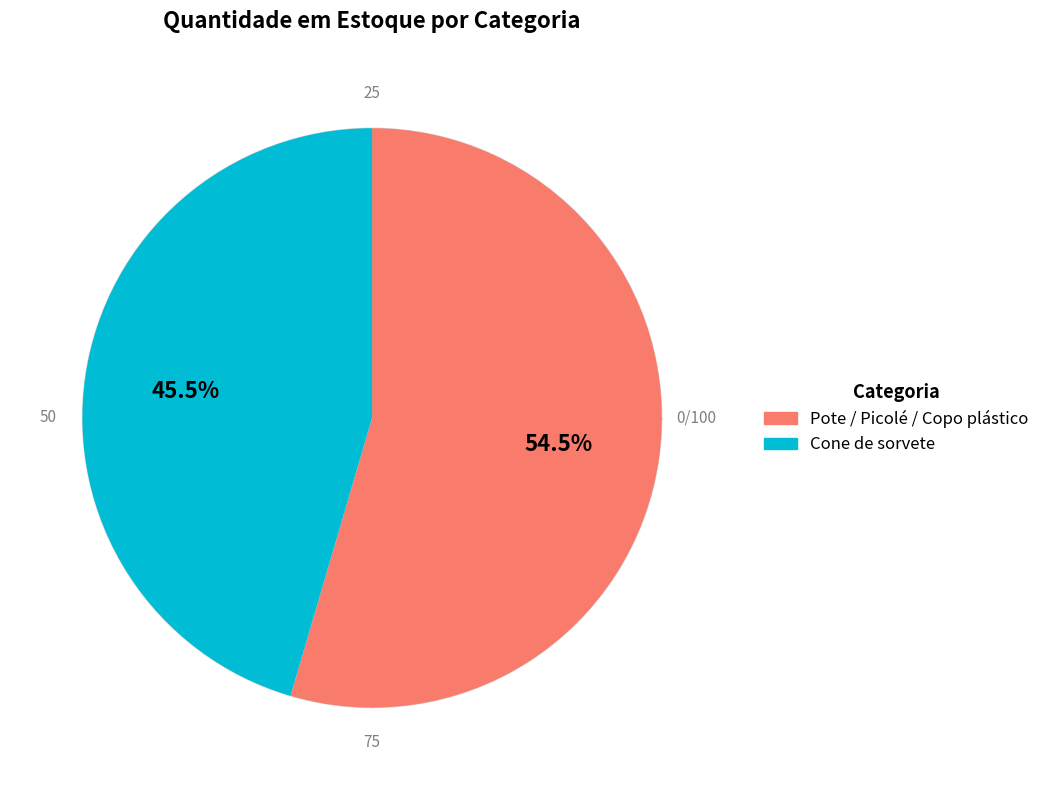

Is there any slice that represents more than half of the pie?

Yes